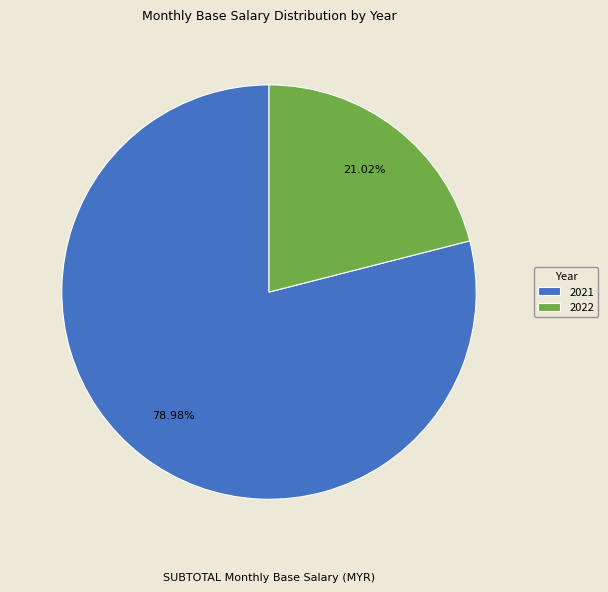

Combined, do 2022 and 2021 account for over 50%?

Yes